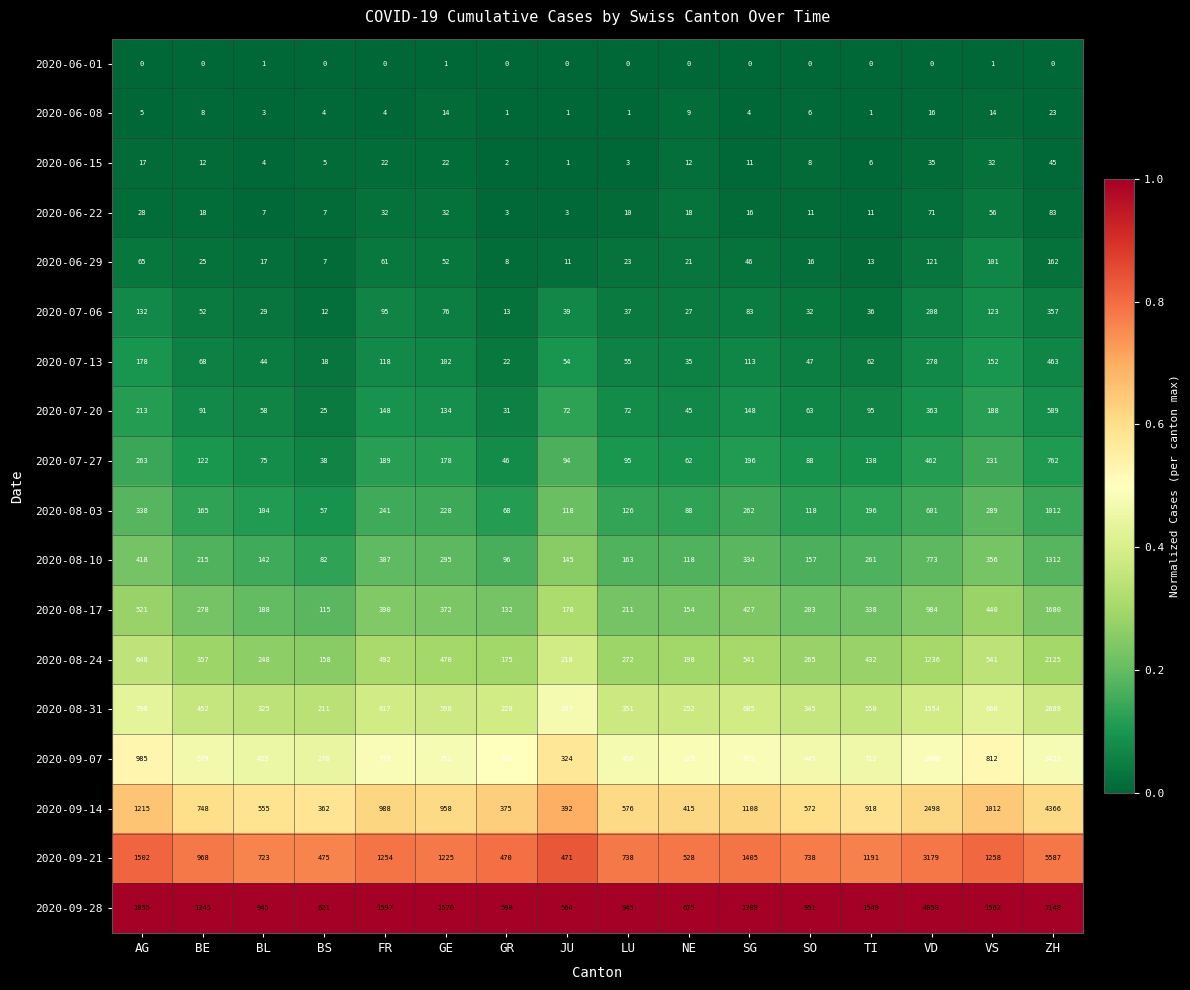

Which category has the highest value across all series?

ZH